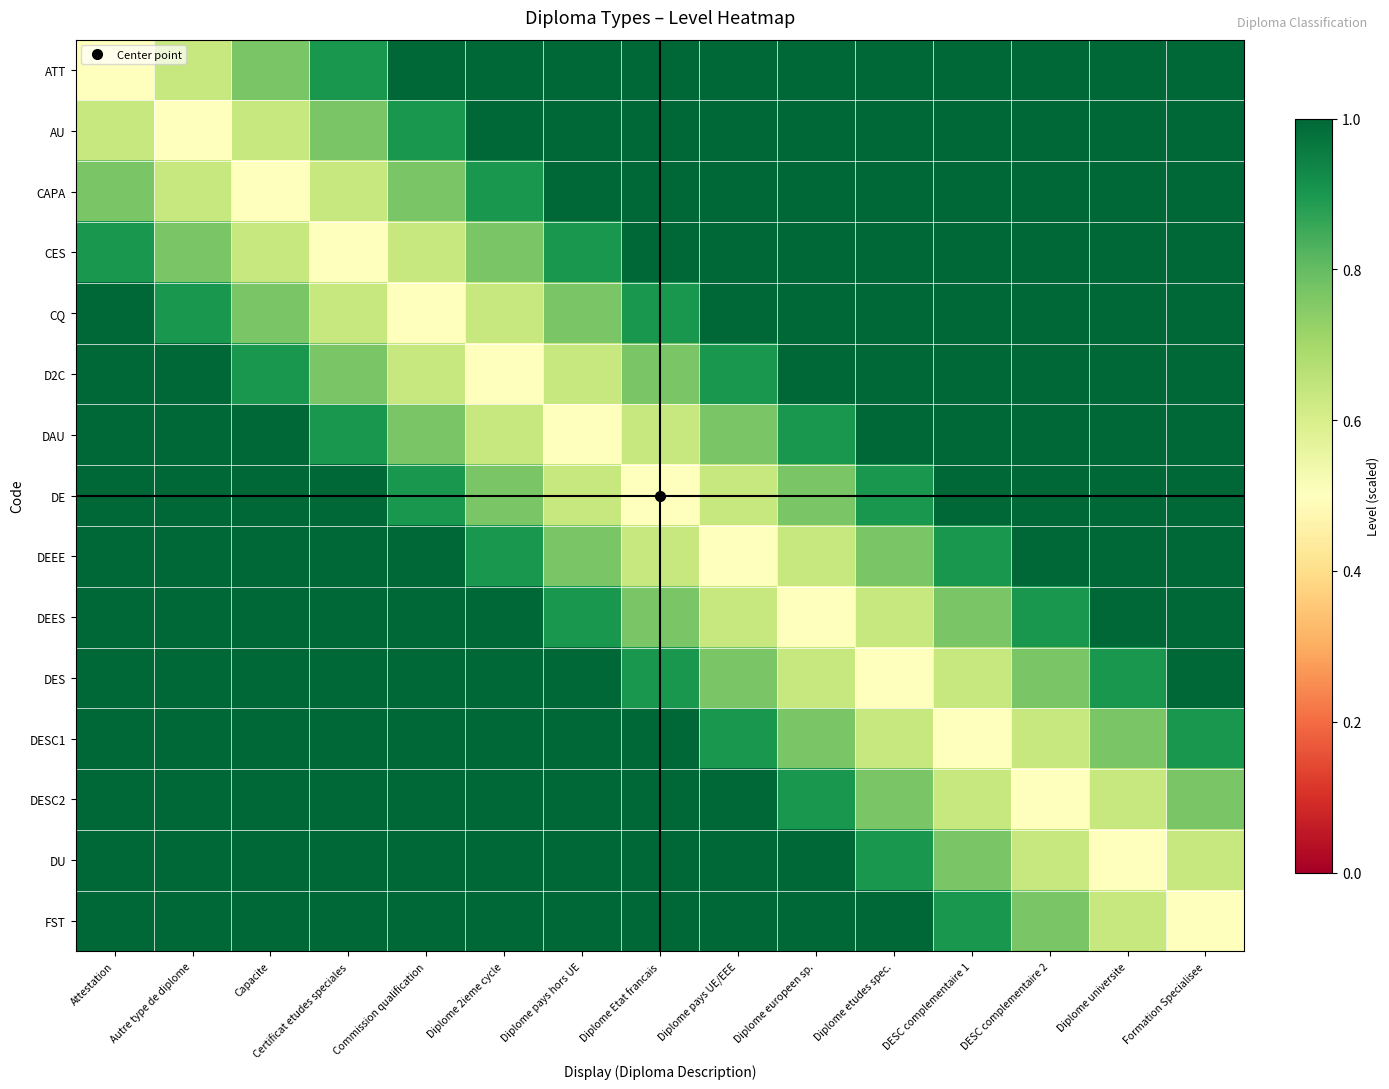

Count the number of categories in the chart.

15